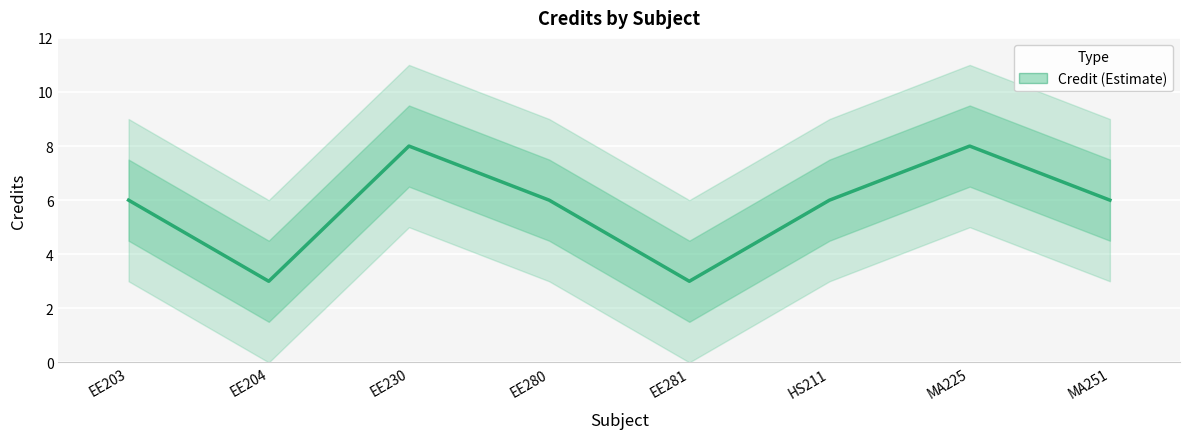

The value at MA251 is 6. True or false?

True